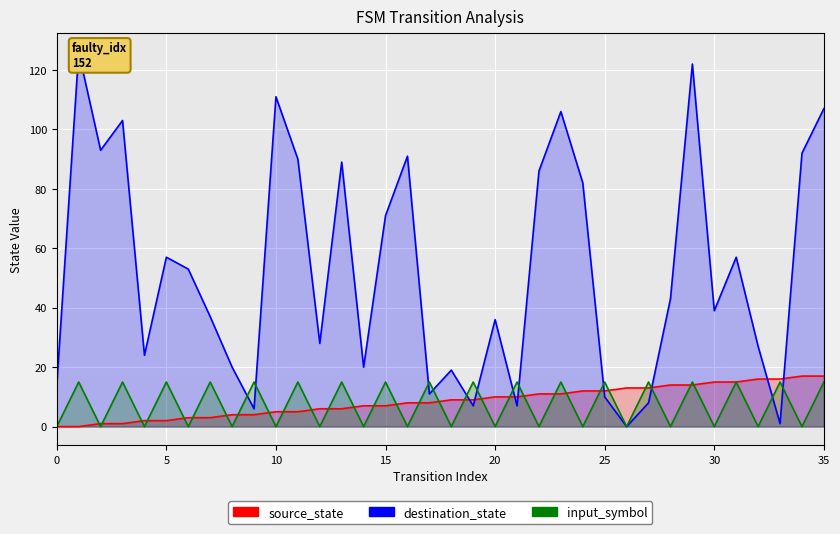

Reading right to left, list all the values displayed in this chart.

source_state: 17	17	16	16	15	15	14	14	13	13	12	12	11	11	10	10	9	9	8	8	7	7	6	6	5	5	4	4	3	3	2	2	1	1	0	0
destination_state: 107	92	1	27	57	39	122	43	8	0	10	82	106	86	7	36	7	19	11	91	71	20	89	28	90	111	6	20	37	53	57	24	103	93	126	14
input_num: 15	0	15	0	15	0	15	0	15	0	15	0	15	0	15	0	15	0	15	0	15	0	15	0	15	0	15	0	15	0	15	0	15	0	15	0